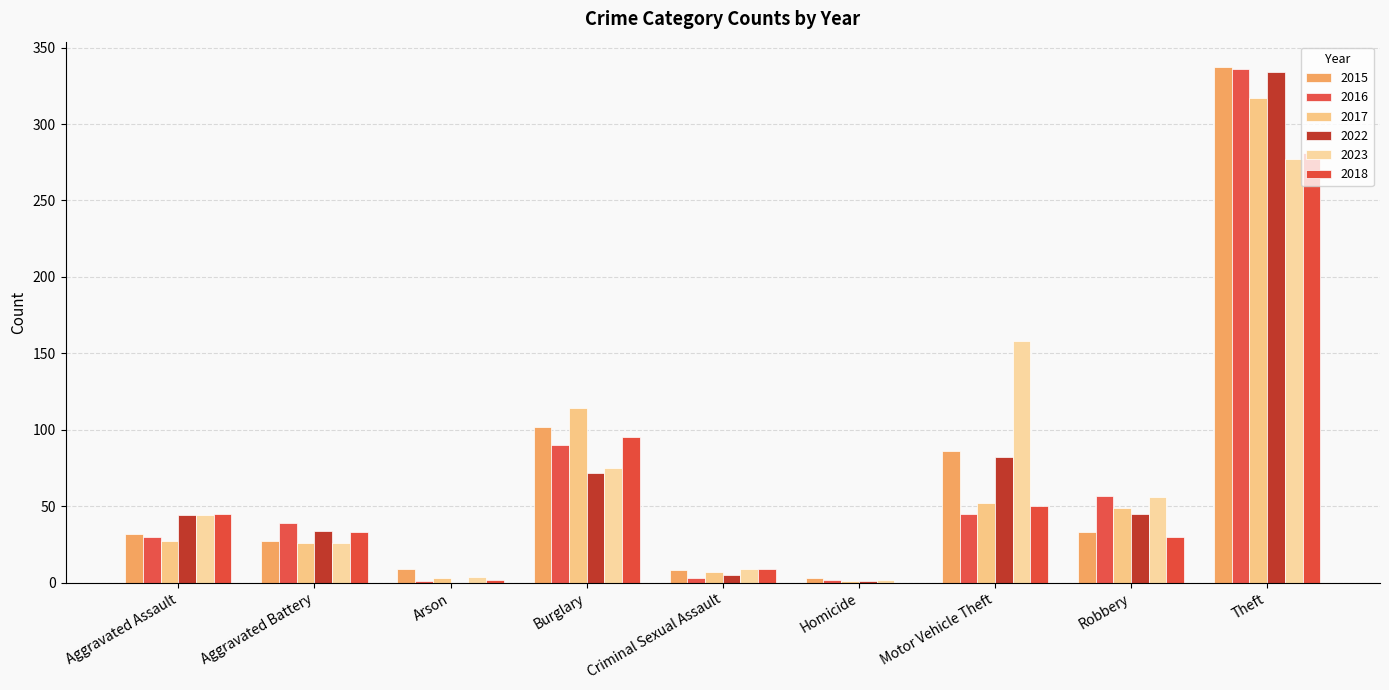

How many groups of bars are there?

9